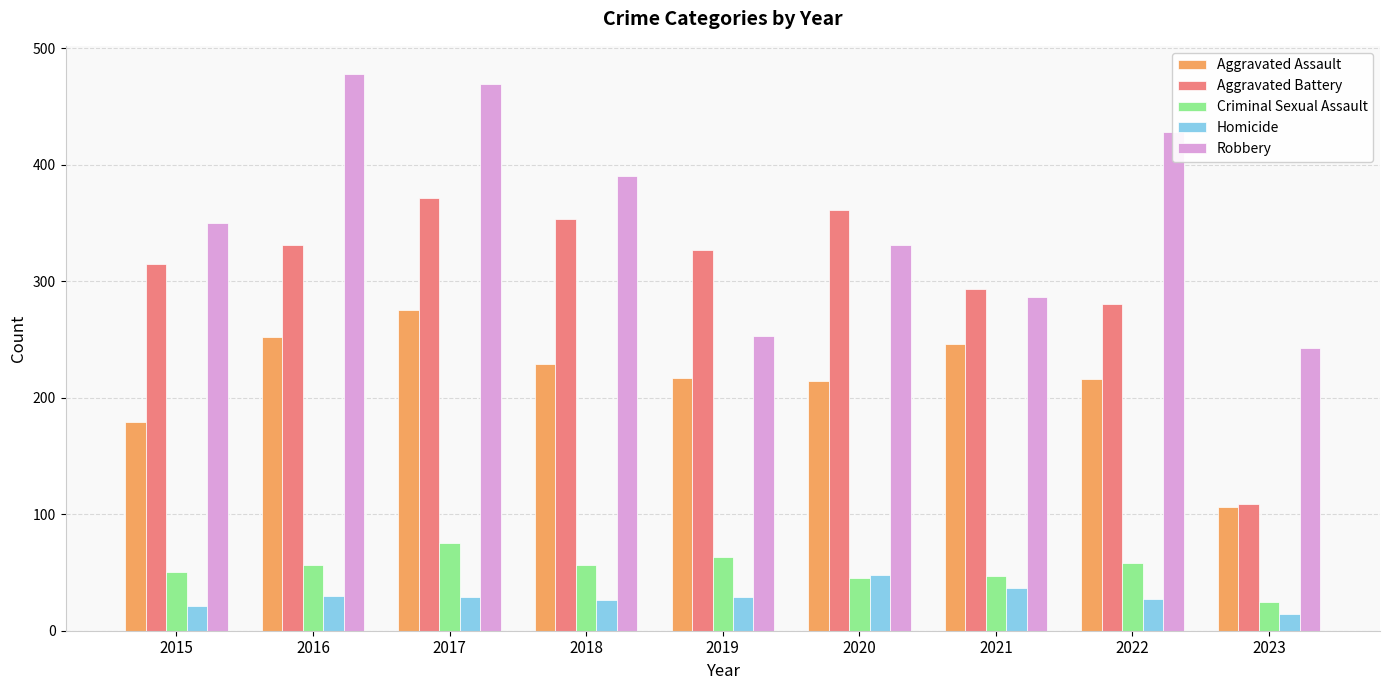

Is it true that Aggravated Assault equals 52 at 2021?

False